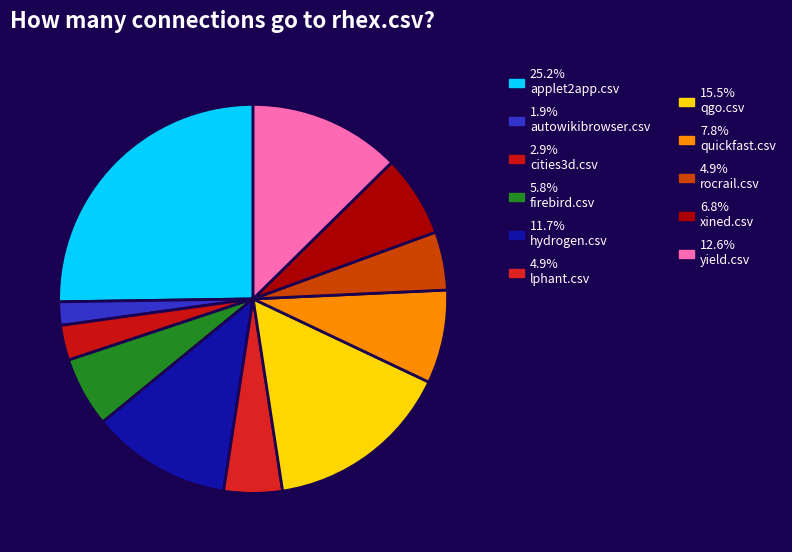

How many segments does this pie chart have?

11